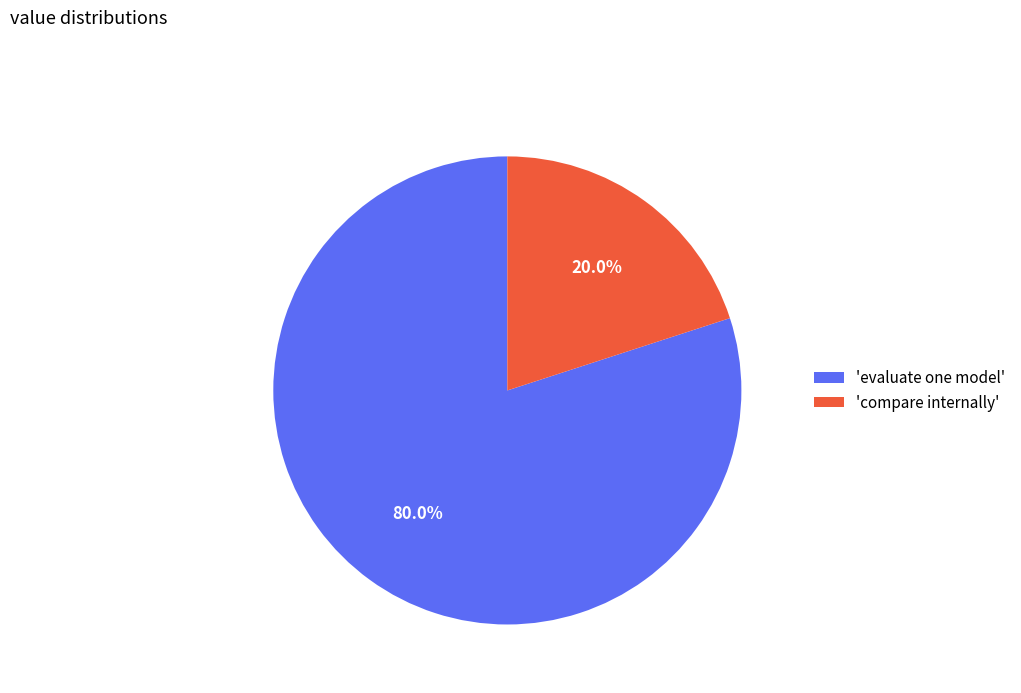

What percentage is NOT represented by 'evaluate one model'?

20.0%